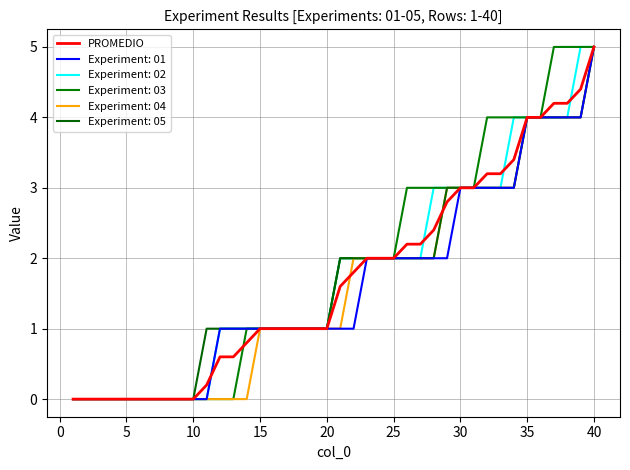

Count the number of categories in the chart.

40